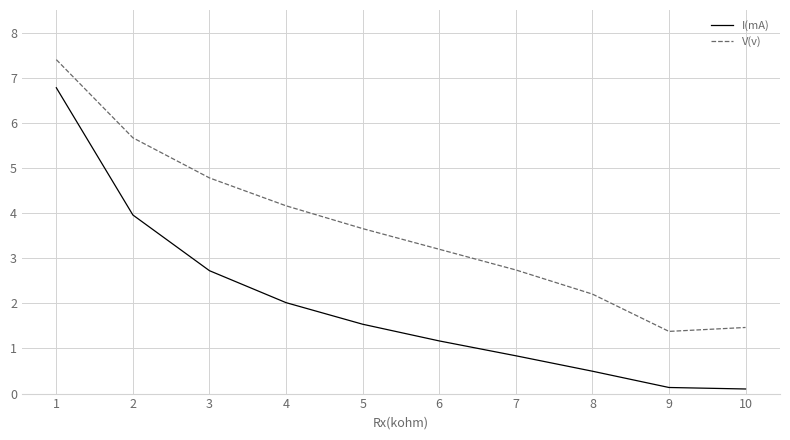

Does the chart have visible grid lines?

Yes